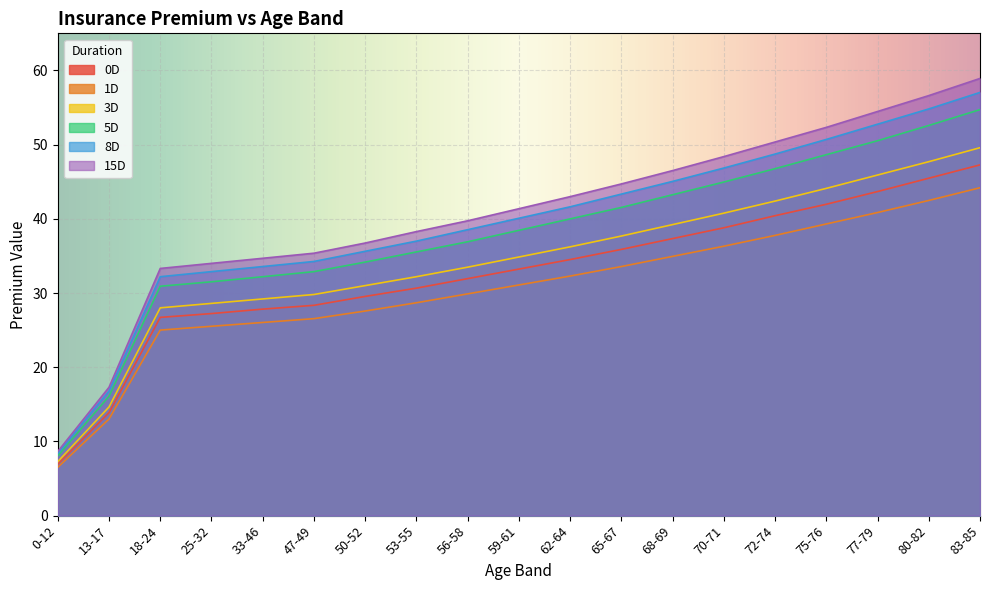

Reading right to left, extract all data points from this chart.

0D: 83-85=47.3	80-82=45.5	77-79=43.7	75-76=42.0	72-74=40.4	70-71=38.8	68-69=37.3	65-67=35.9	62-64=34.5	59-61=33.2	56-58=31.9	53-55=30.7	50-52=29.5	47-49=28.3	33-46=27.8	25-32=27.2	18-24=26.7	13-17=13.9	0-12=6.9
1D: 83-85=44.2	80-82=42.5	77-79=40.9	75-76=39.3	72-74=37.8	70-71=36.3	68-69=34.9	65-67=33.6	62-64=32.3	59-61=31.1	56-58=29.9	53-55=28.7	50-52=27.6	47-49=26.5	33-46=26.0	25-32=25.5	18-24=25.0	13-17=13.0	0-12=6.5
3D: 83-85=49.6	80-82=47.7	77-79=45.9	75-76=44.1	72-74=42.4	70-71=40.8	68-69=39.2	65-67=37.7	62-64=36.2	59-61=34.9	56-58=33.5	53-55=32.2	50-52=31.0	47-49=29.8	33-46=29.2	25-32=28.6	18-24=28.0	13-17=14.6	0-12=7.3
5D: 83-85=54.7	80-82=52.6	77-79=50.5	75-76=48.6	72-74=46.8	70-71=45.0	68-69=43.2	65-67=41.5	62-64=40.0	59-61=38.5	56-58=36.9	53-55=35.5	50-52=34.2	47-49=32.9	33-46=32.2	25-32=31.5	18-24=30.9	13-17=16.1	0-12=8.1
8D: 83-85=57.0	80-82=54.8	77-79=52.8	75-76=50.7	72-74=48.7	70-71=46.8	68-69=45.0	65-67=43.3	62-64=41.6	59-61=40.1	56-58=38.5	53-55=37.0	50-52=35.6	47-49=34.3	33-46=33.6	25-32=32.9	18-24=32.2	13-17=16.8	0-12=8.4
15D: 83-85=58.9	80-82=56.6	77-79=54.5	75-76=52.3	72-74=50.4	70-71=48.4	68-69=46.5	65-67=44.7	62-64=43.0	59-61=41.4	56-58=39.7	53-55=38.3	50-52=36.7	47-49=35.4	33-46=34.7	25-32=34.0	18-24=33.3	13-17=17.3	0-12=8.6